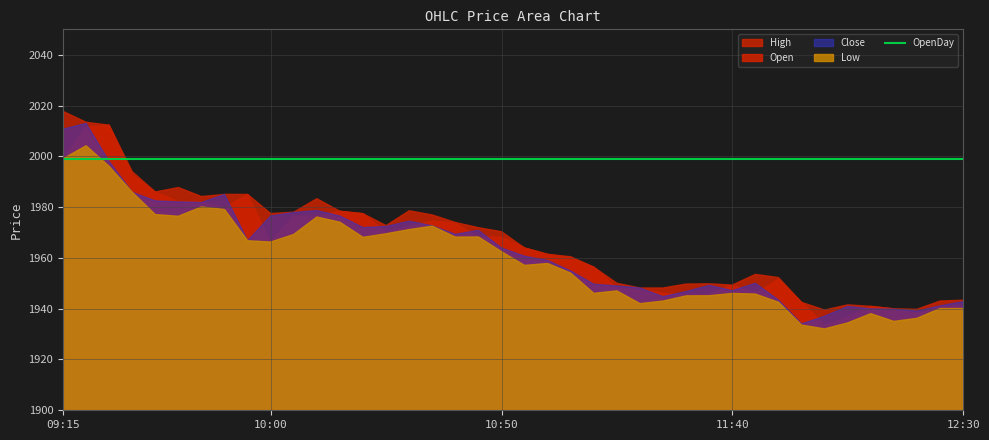

The Open series shows 1956.3 at 11:10. True or false?

True